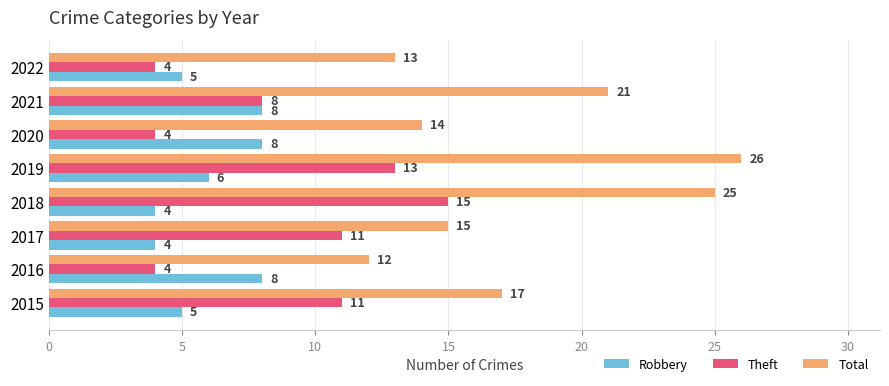

At which category is the sum across all series the highest?

2019